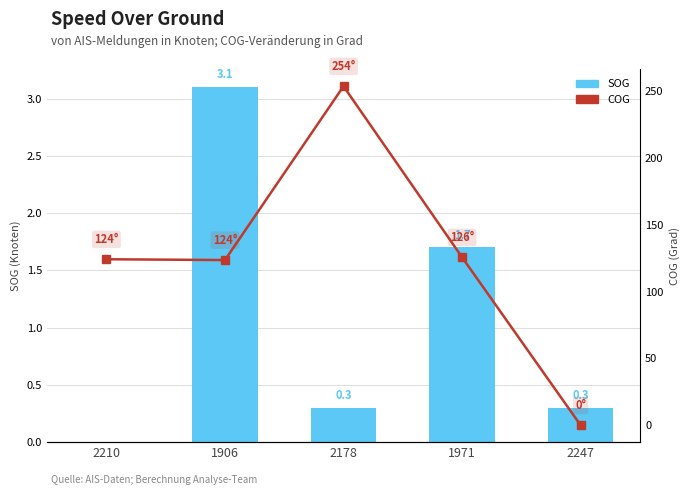

Is it true that SOG equals 1.0 at 1971?

False